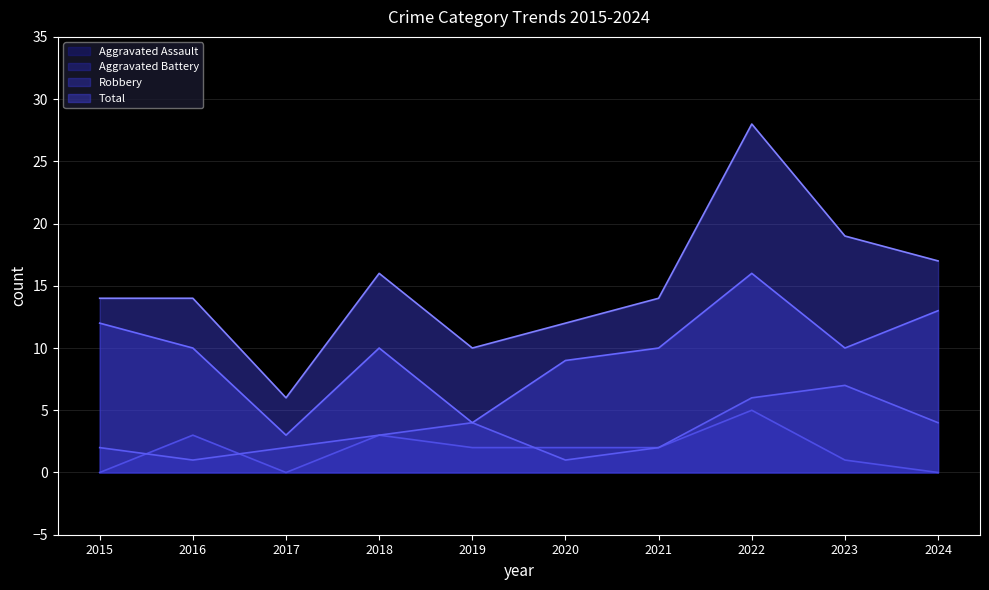

True or false: Robbery and Aggravated Battery cross at least once.

False